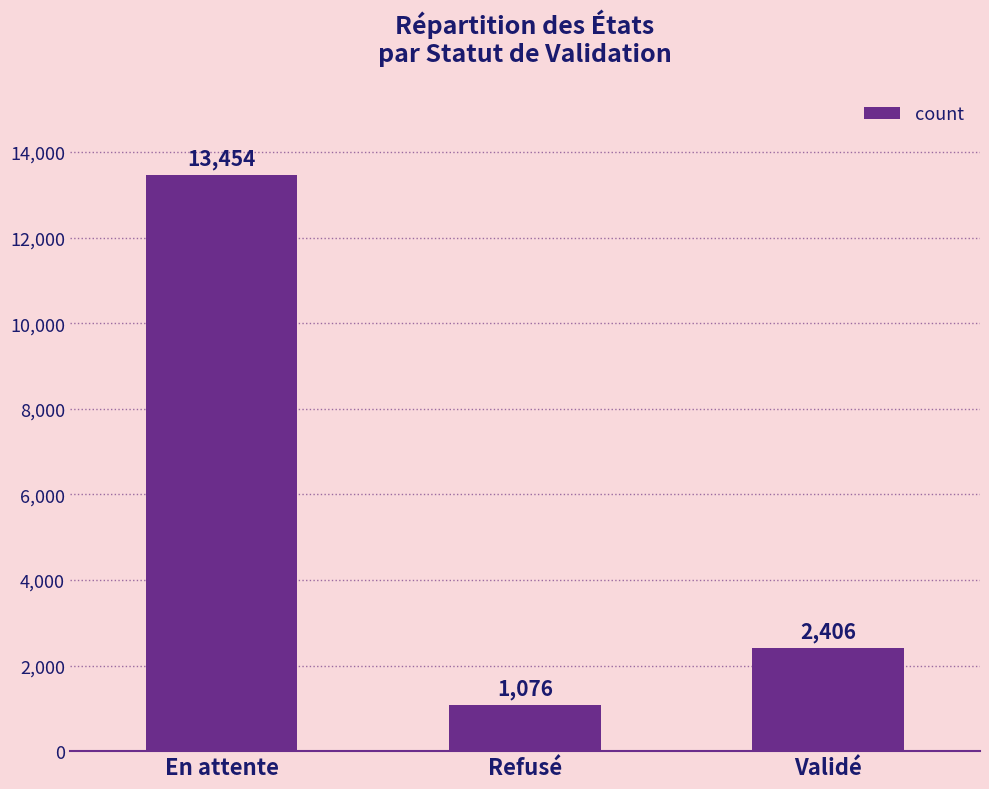

What is the greatest value displayed?

13454